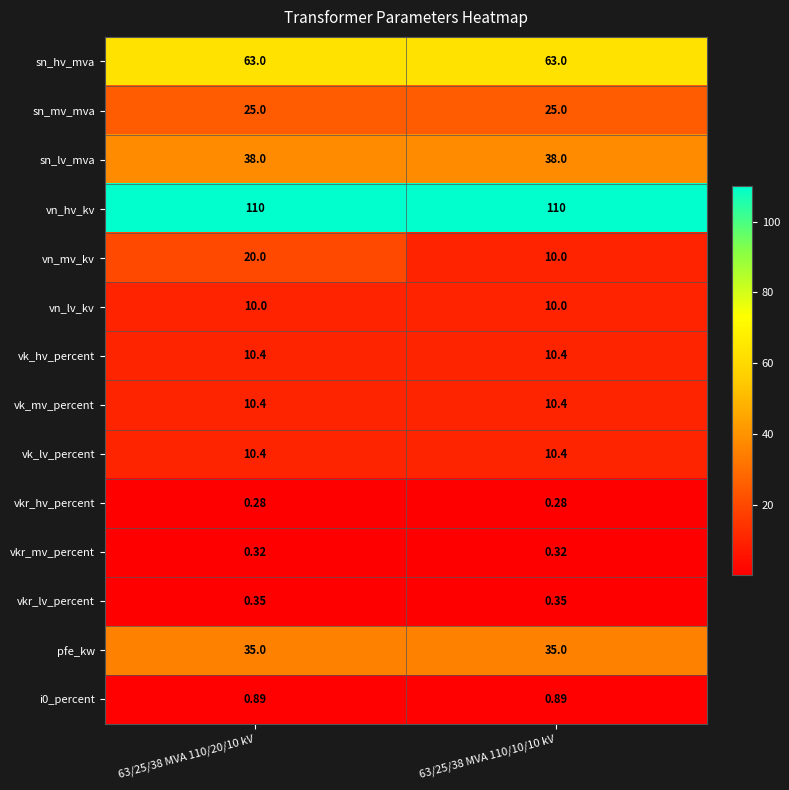

Which series has the largest range (max minus min)?

vn_mv_kv